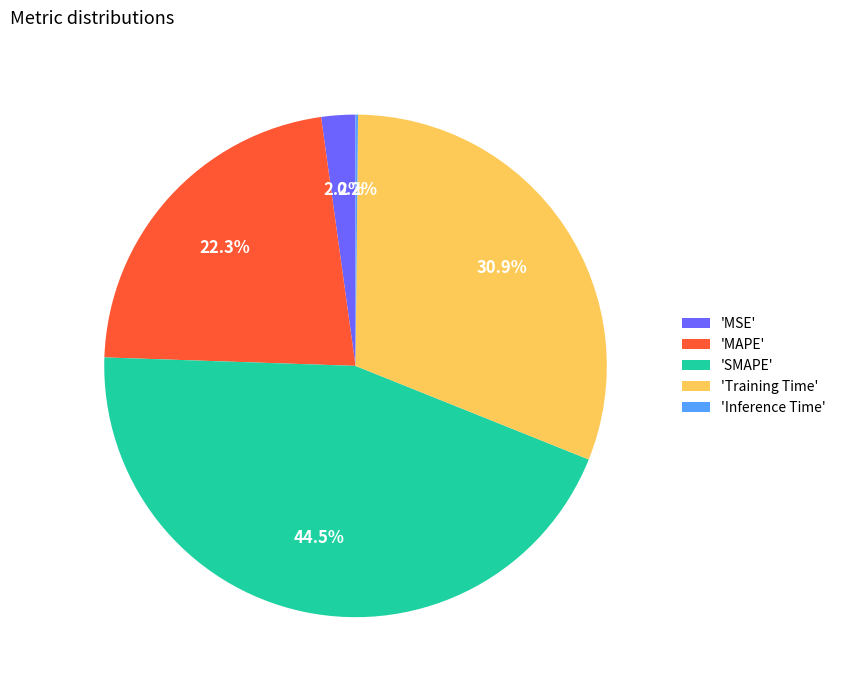

Between 'Training Time' and 'SMAPE', which is larger?

'SMAPE'